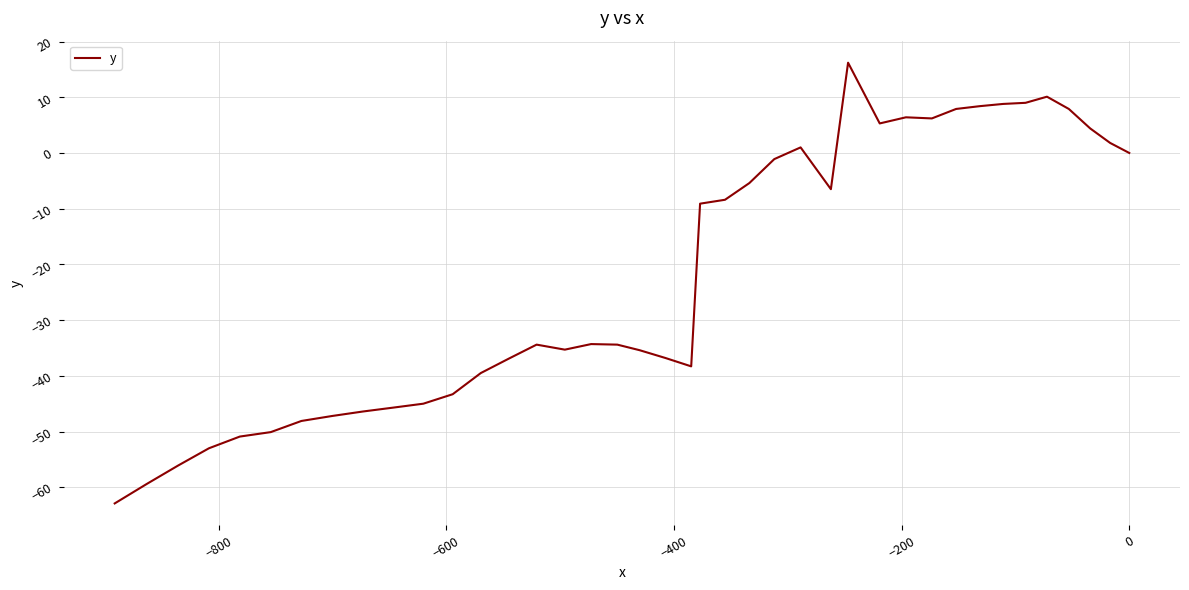

What is the sum of all values?

-870.5